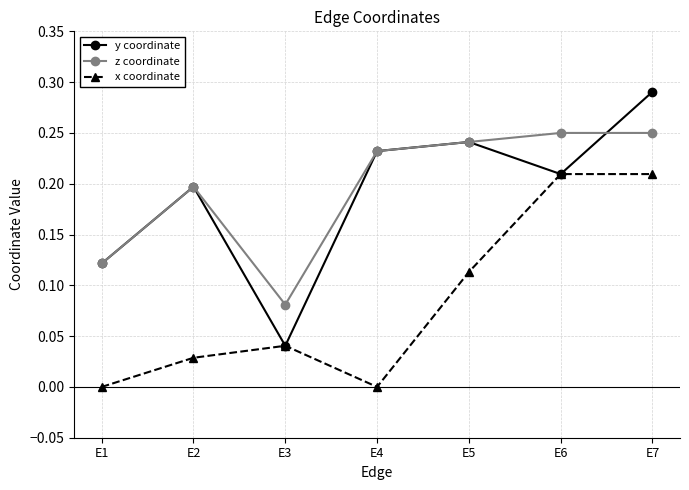

In z coordinate, how many points are lower than both neighbors (excluding endpoints)?

1